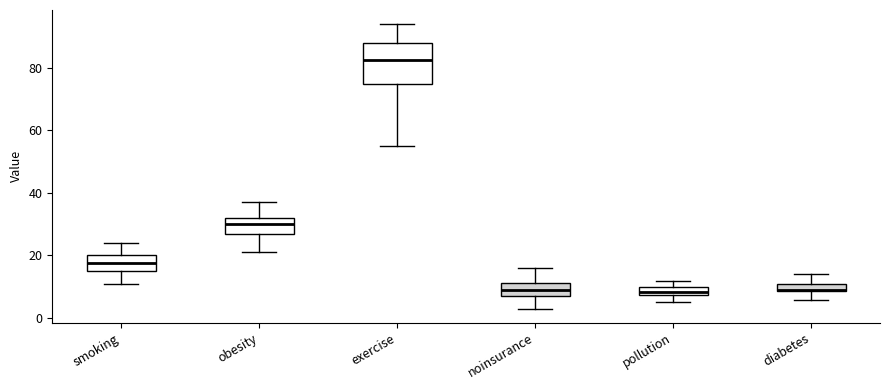

Which box is the tallest, from its lower edge to its upper edge?

exercise